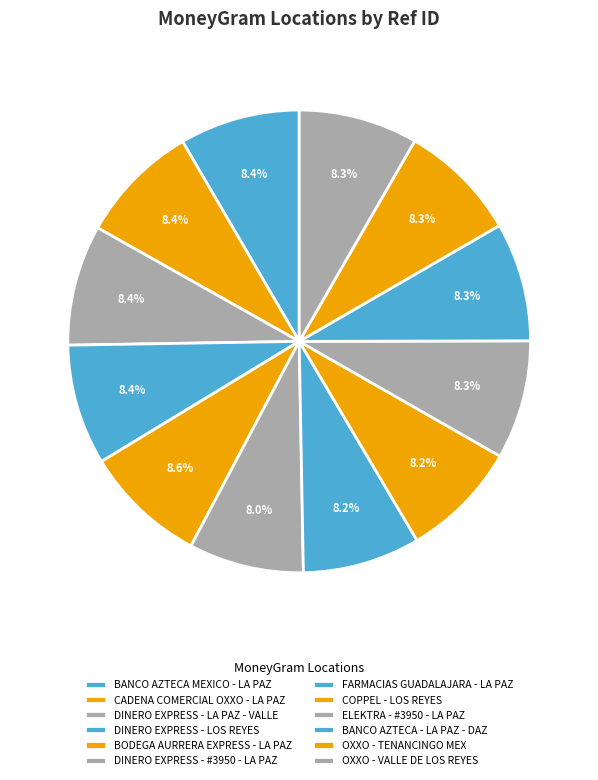

The BANCO AZTECA - LA PAZ - DAZ slice represents 8% of the pie. True or false?

True